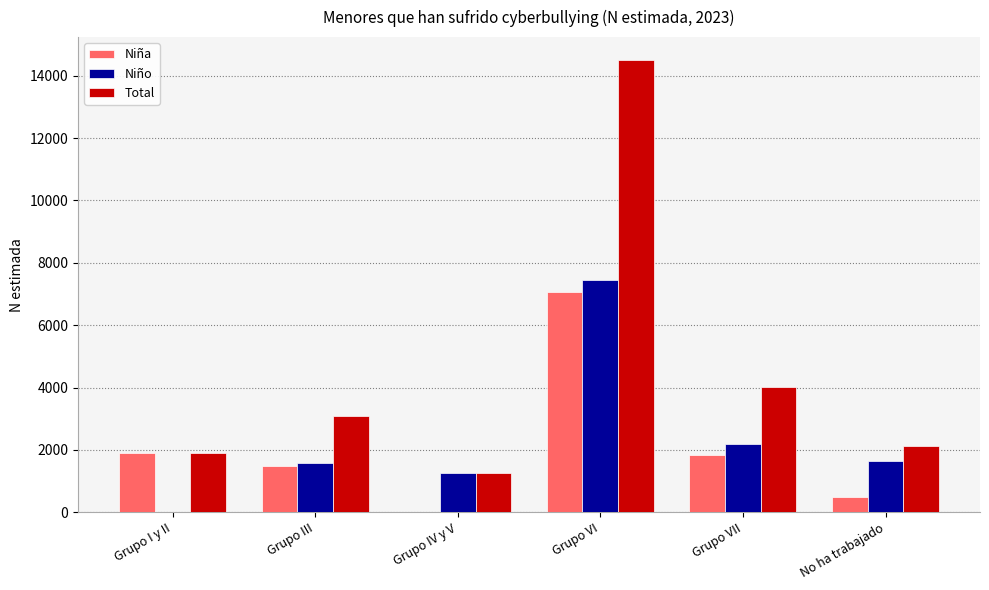

What is the spread (max minus min) of values at Grupo VI?

7453